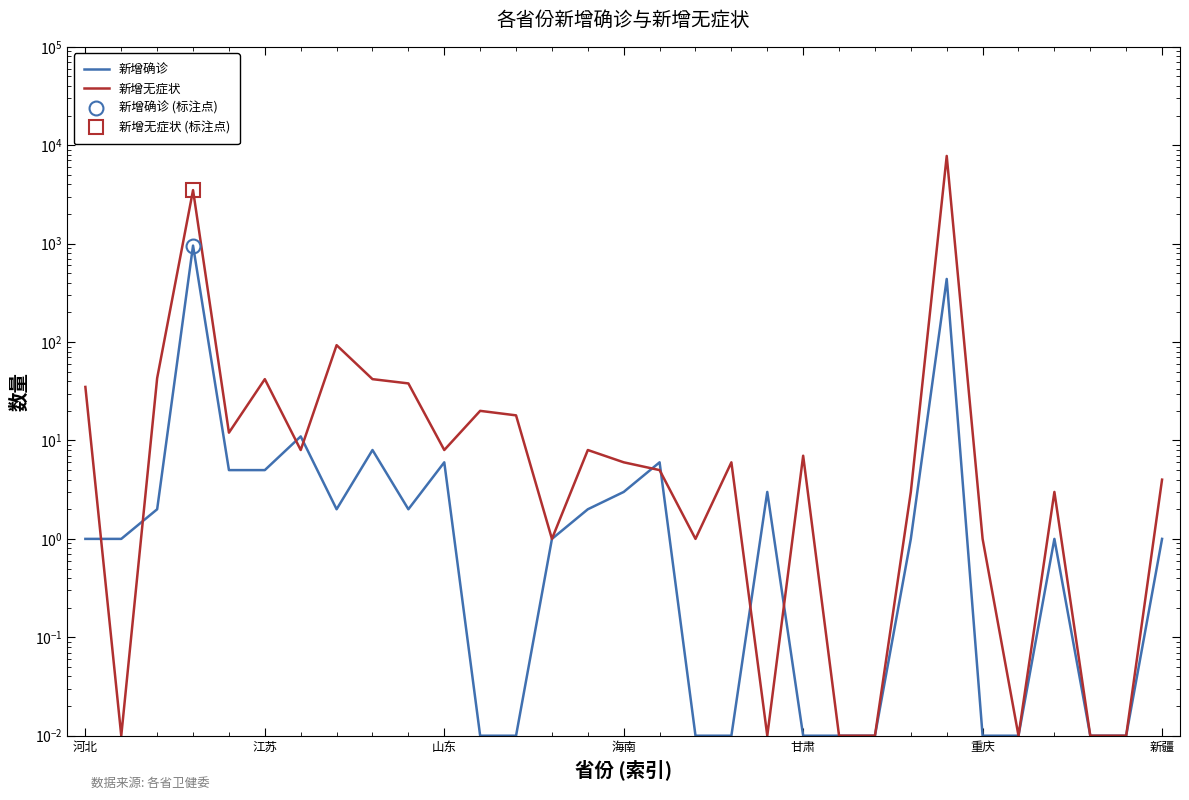

How many intersections are there between 新增确诊 and 新增无症状?

8